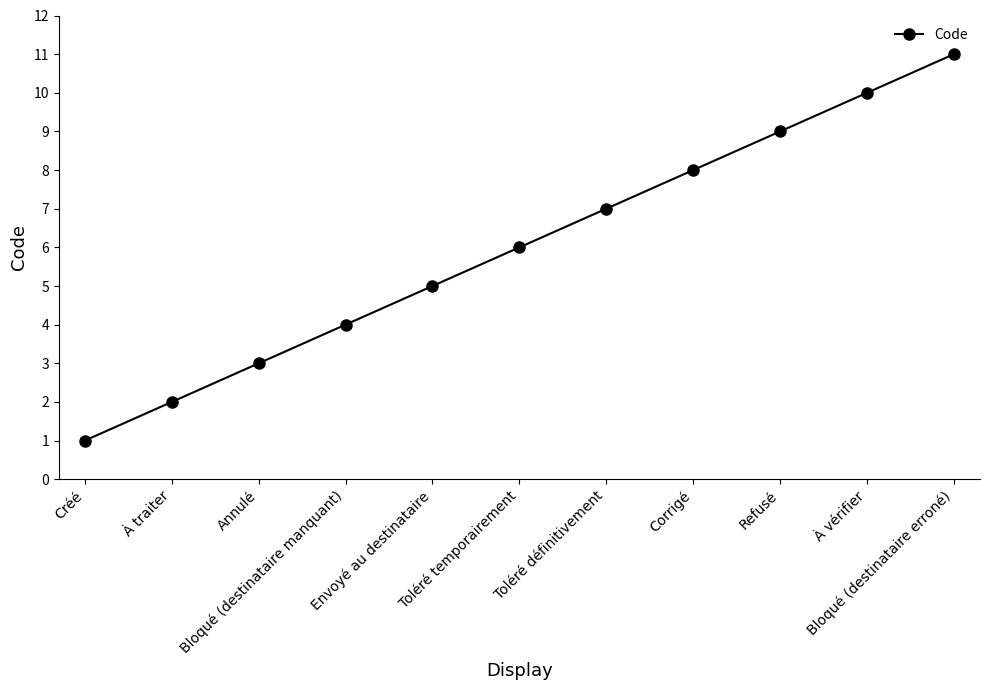

The chart shows a value of 11 at Bloqué (destinataire erroné). True or false?

True